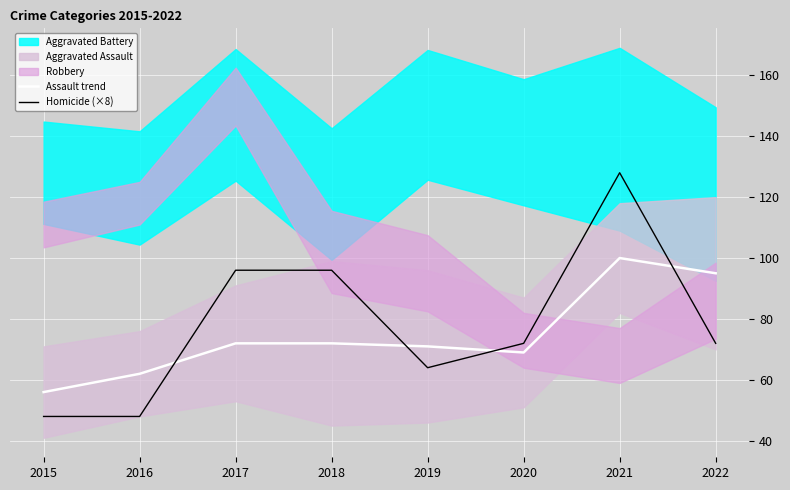

In Assault trend, how many points are higher than both neighbors (excluding endpoints)?

1